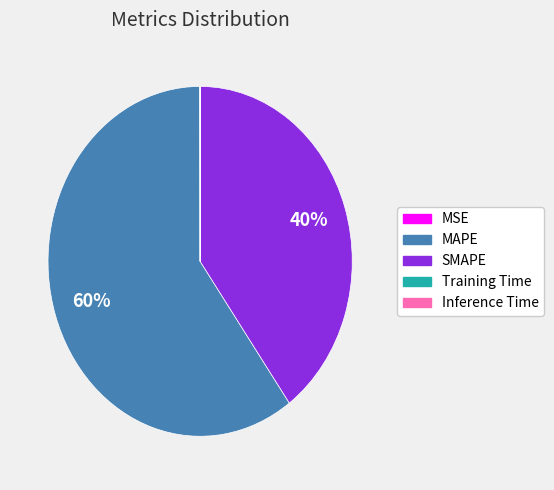

What is the largest slice in the pie chart?

MAPE